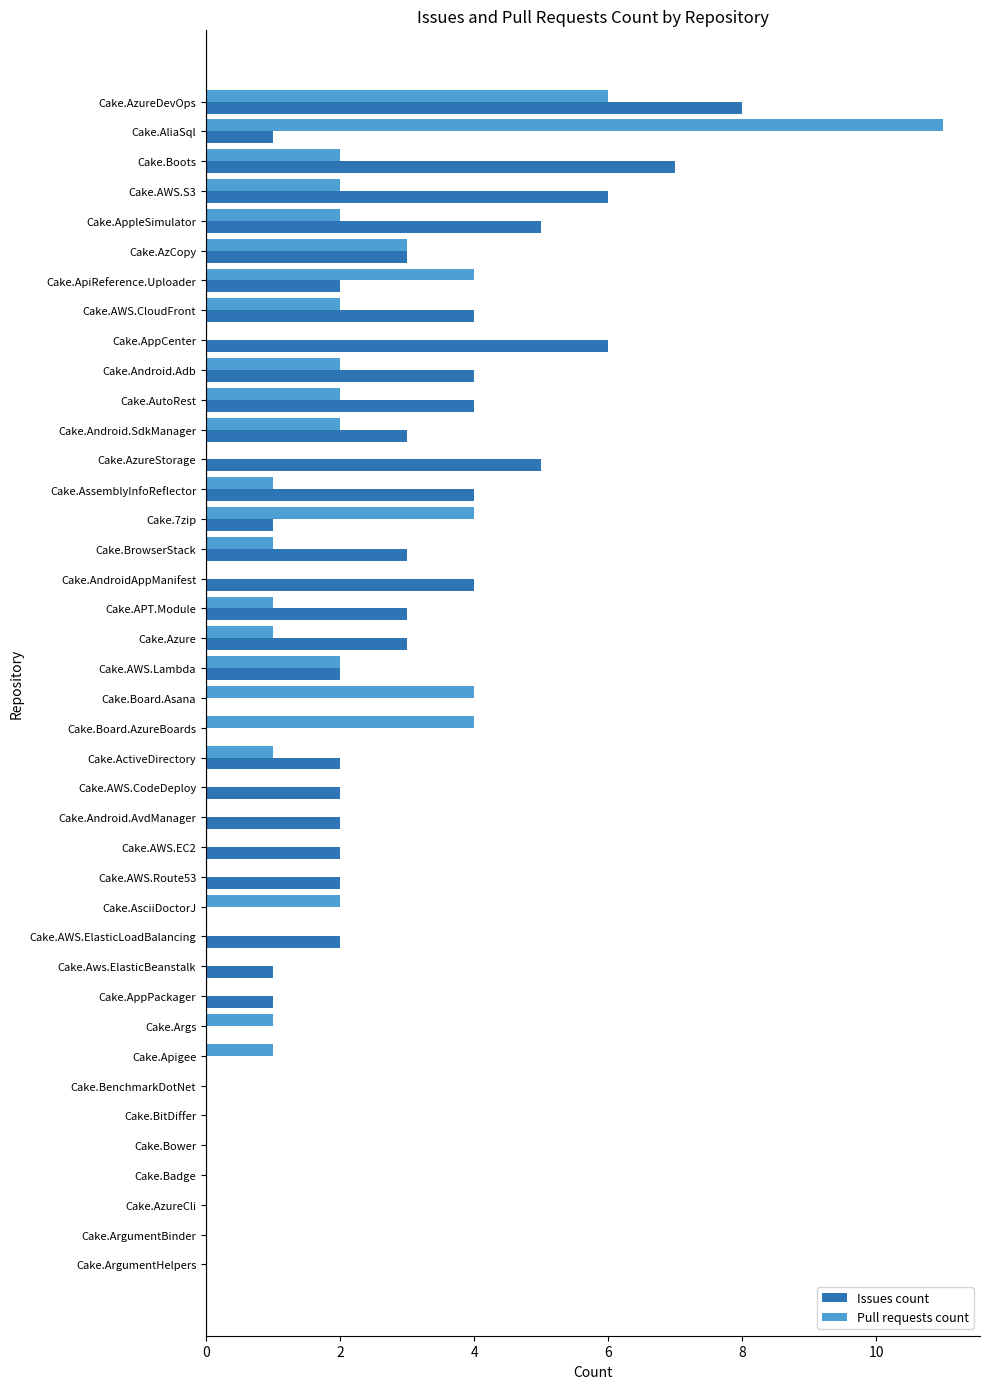

At which category is the sum across all series the highest?

Cake.AzureDevOps